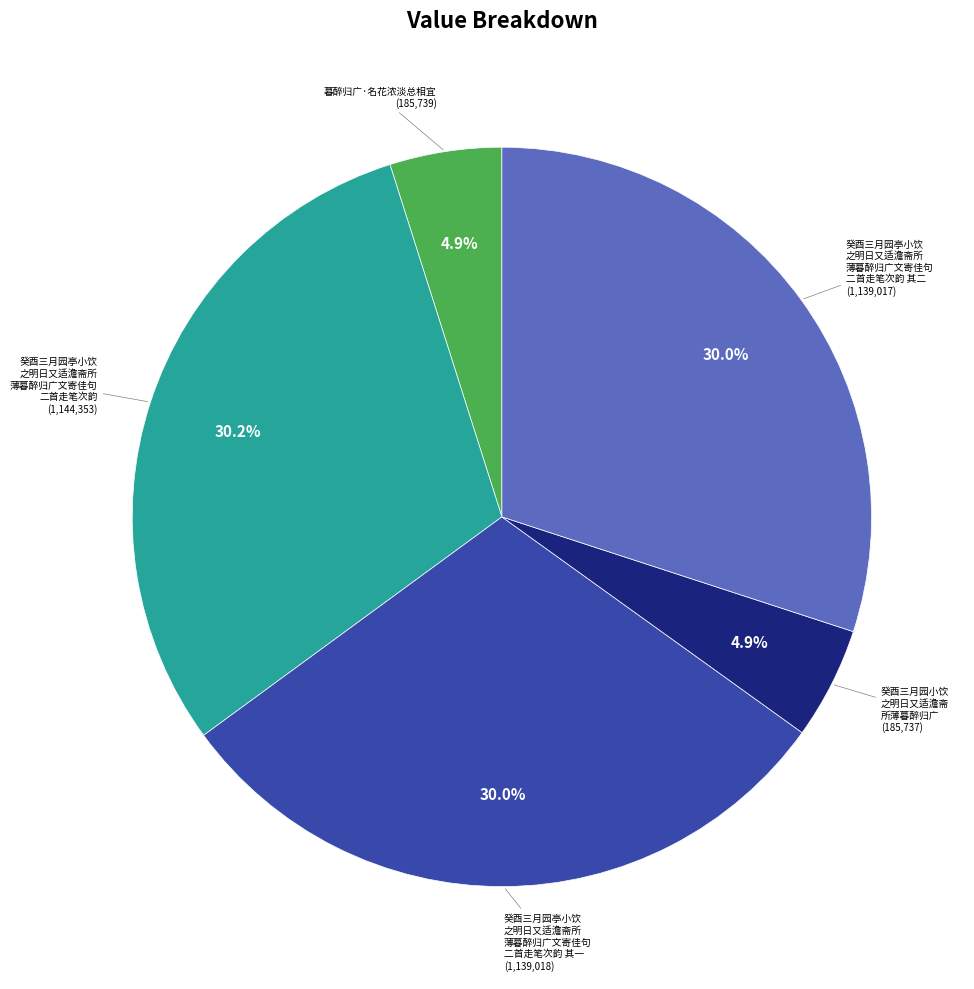

Is there a majority slice in this chart?

No